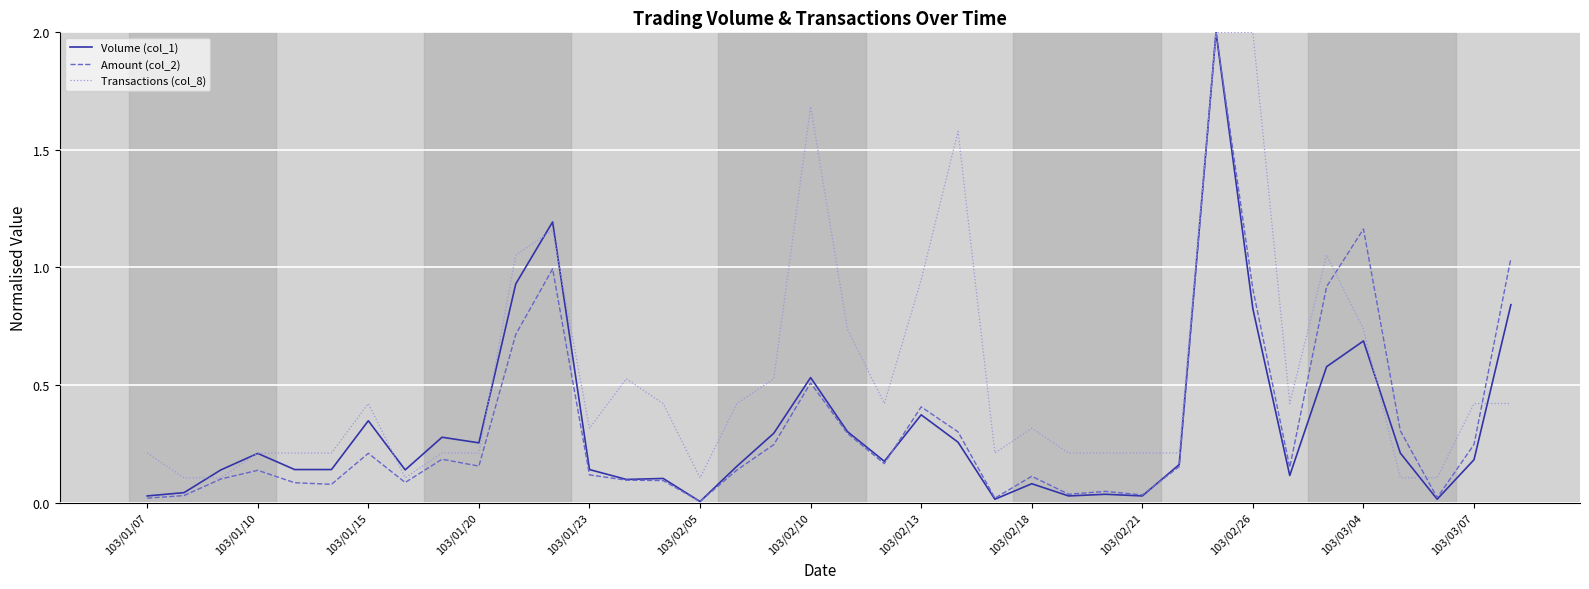

What is the highest value of the Amount (col_2) series?

2.0